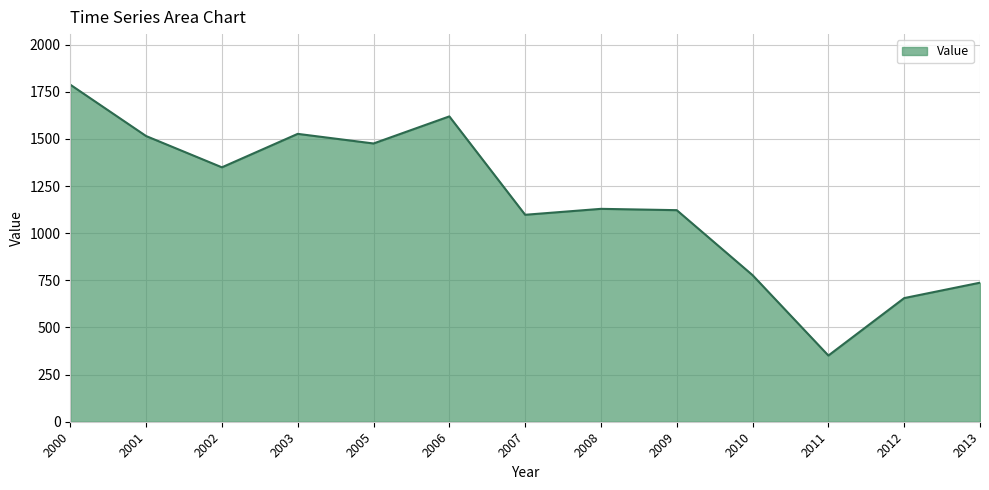

What is the change in value from 2003 to 2010?

-749.6